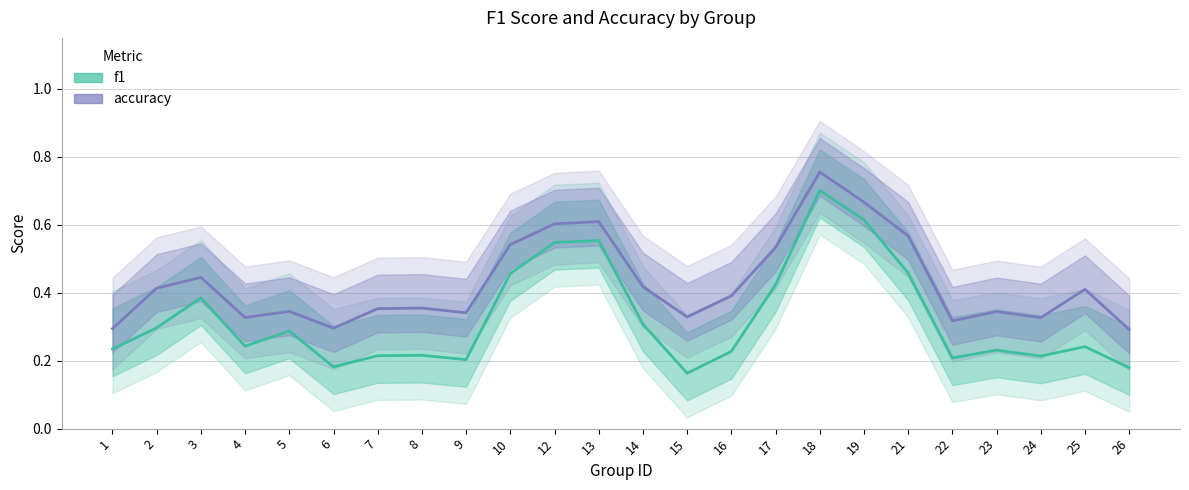

What are all the series names shown in the legend?

f1, accuracy